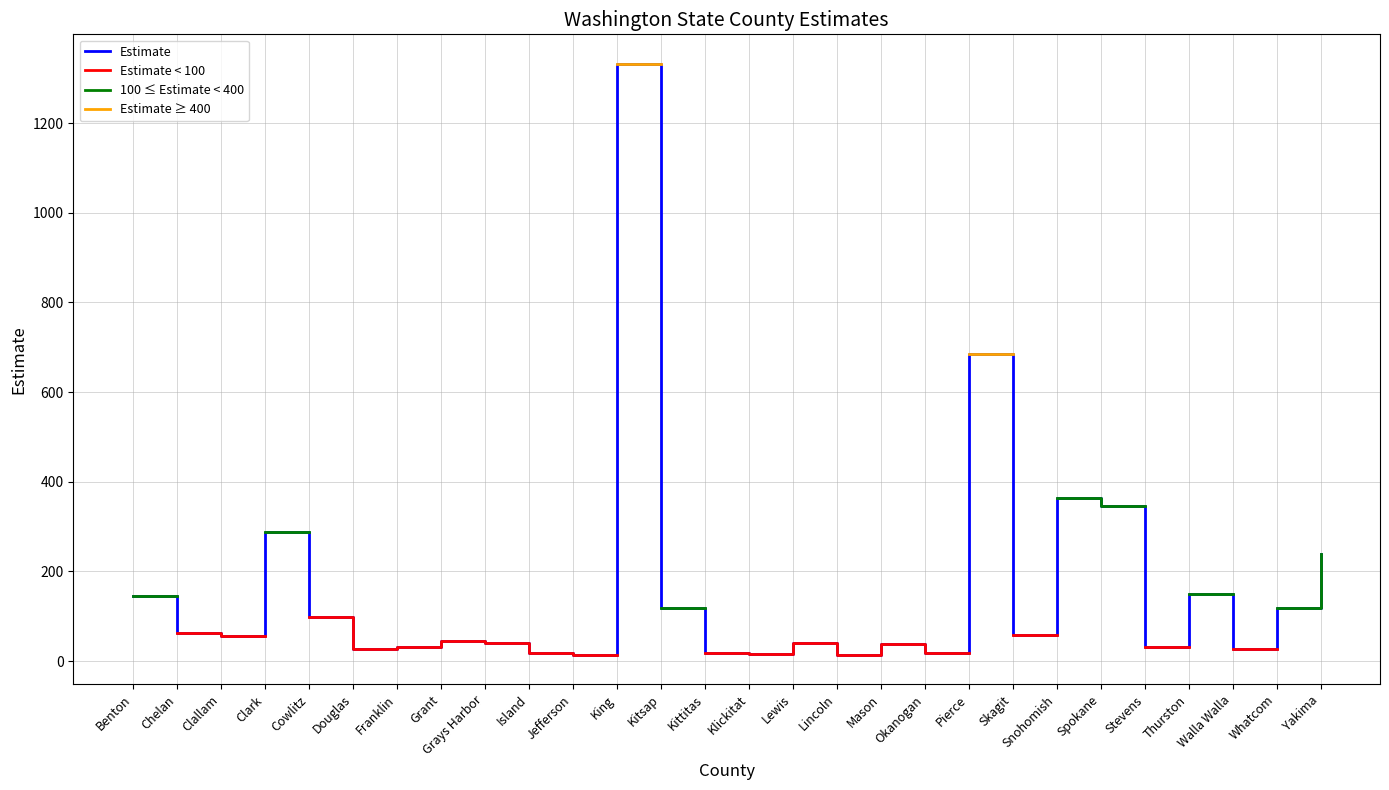

The Estimate series shows 119 at Whatcom. True or false?

True